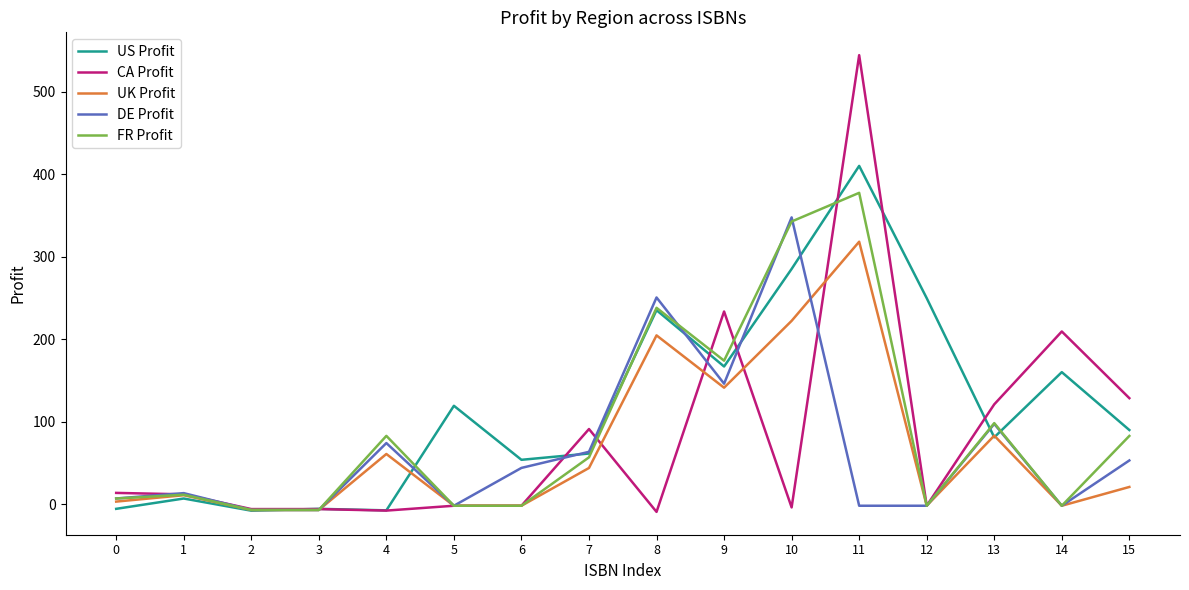

How many lines are shown in the chart?

5